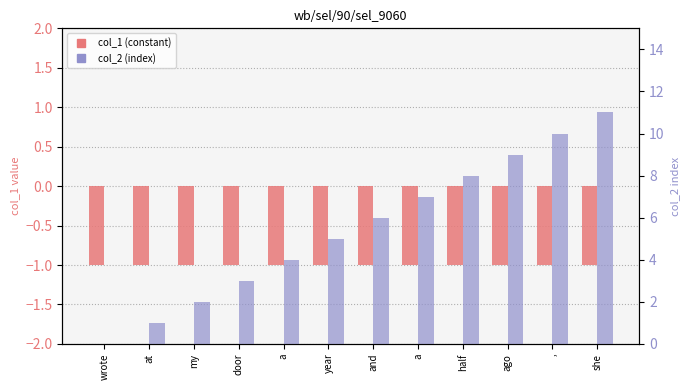

Where is col_1 nearest to the value -1?

wrote